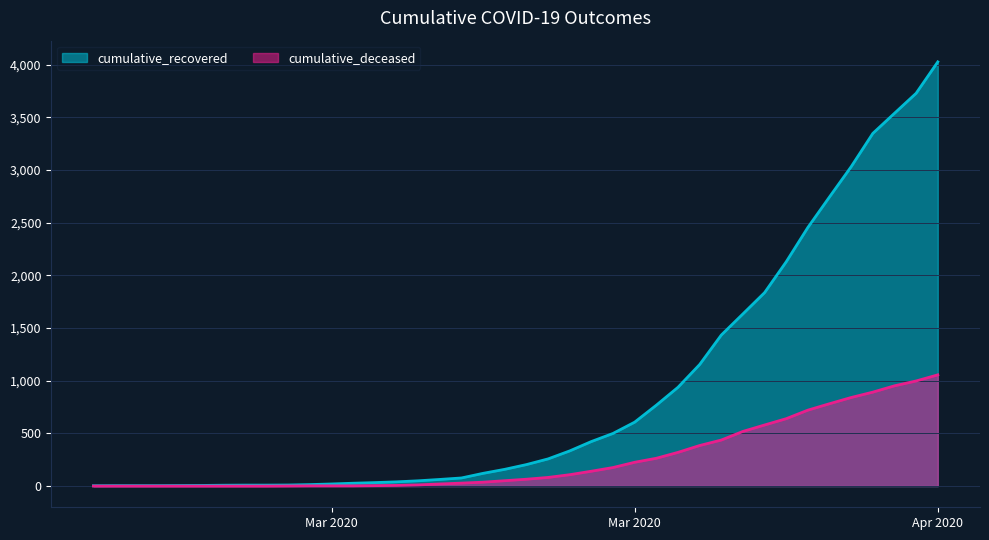

Rank the series by their maximum value, from highest to lowest.

cumulative_recovered, cumulative_deceased